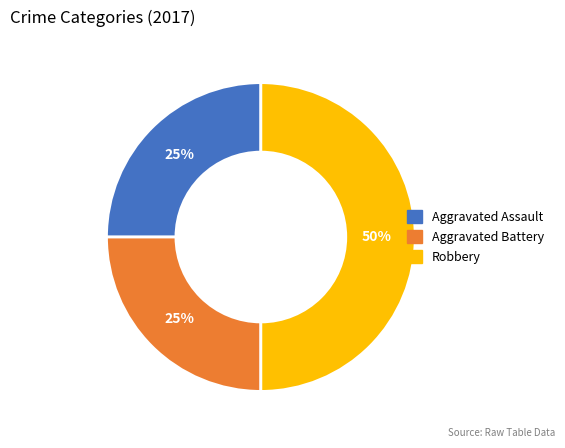

Count the number of slices in the pie.

3